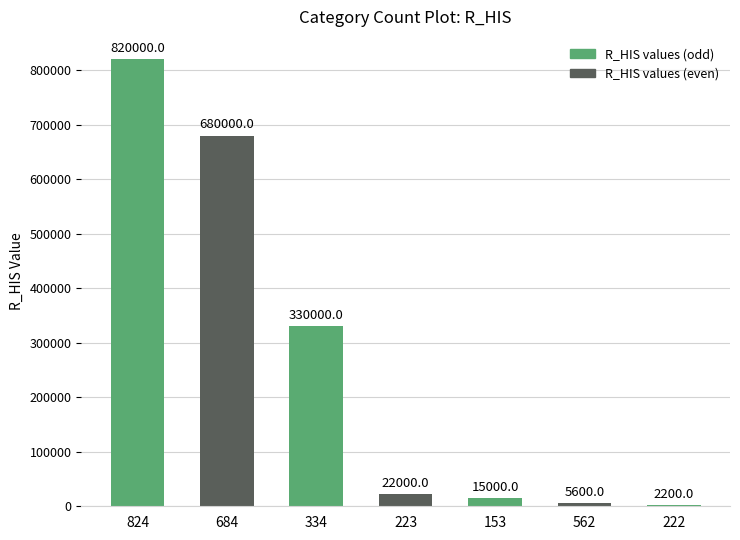

What is the sum of the values at 223 and 334?

352000